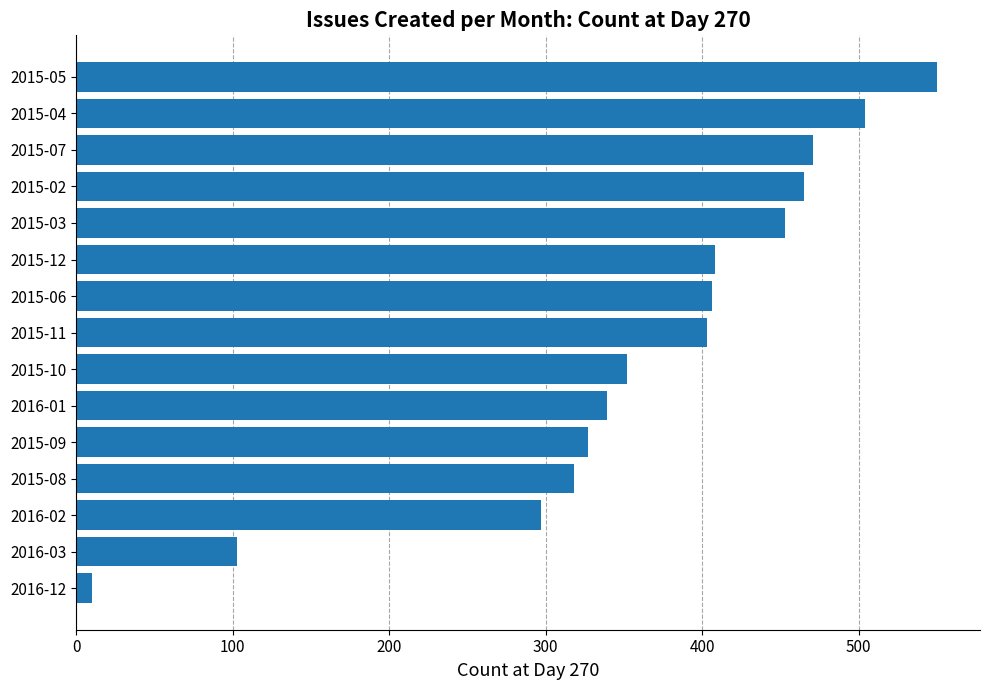

What is the difference between the maximum and minimum values?

540